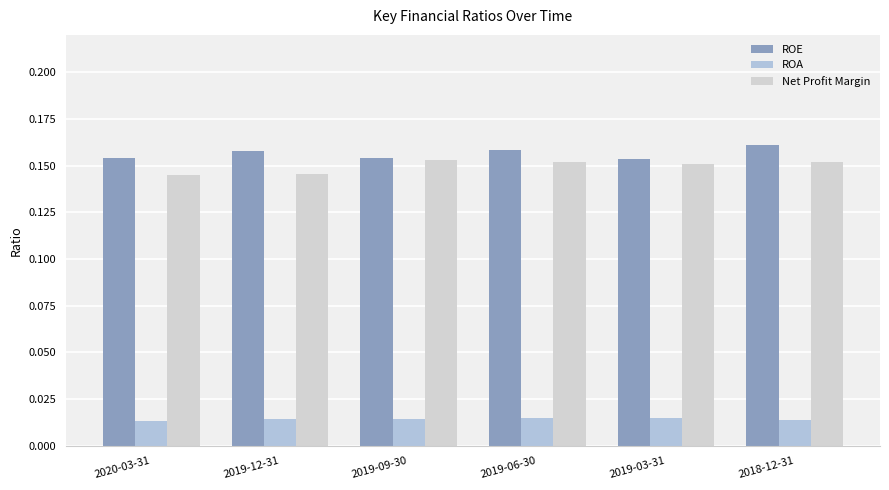

What is the total value across all series at 2018-12-31?

0.3